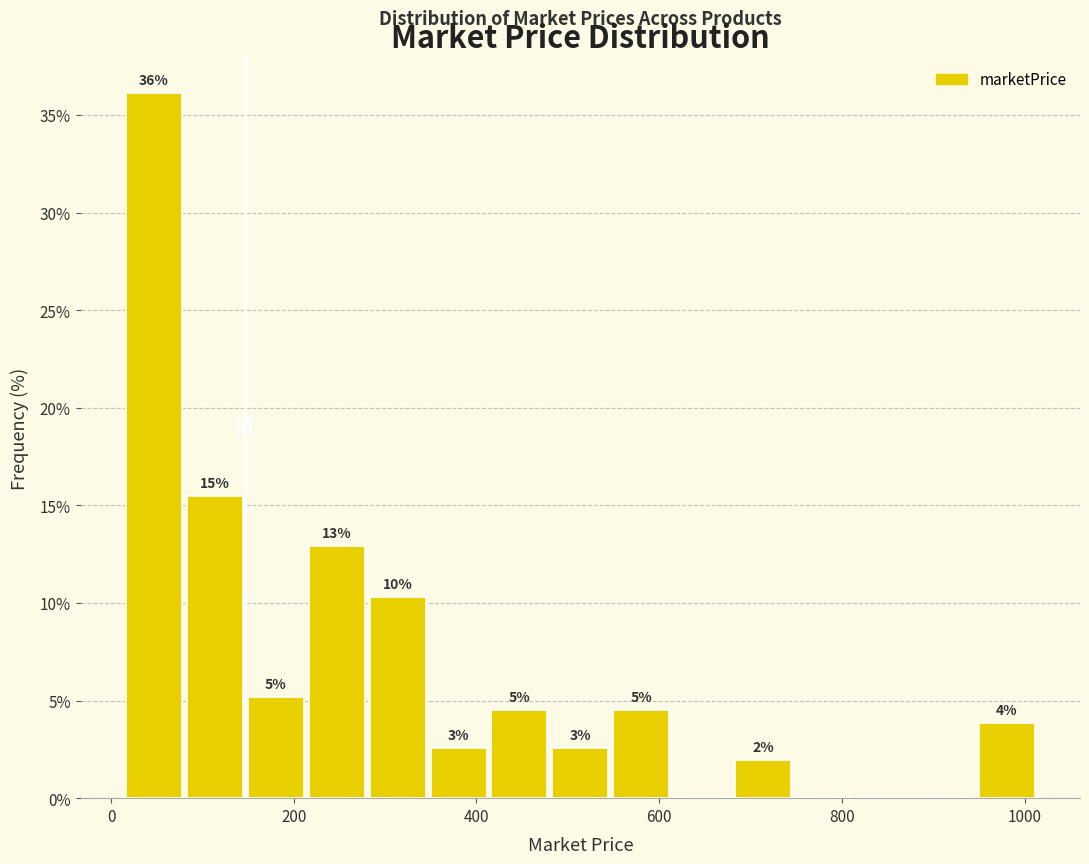

Read against the x-axis, roughly where is the centre of the tallest bar?

40